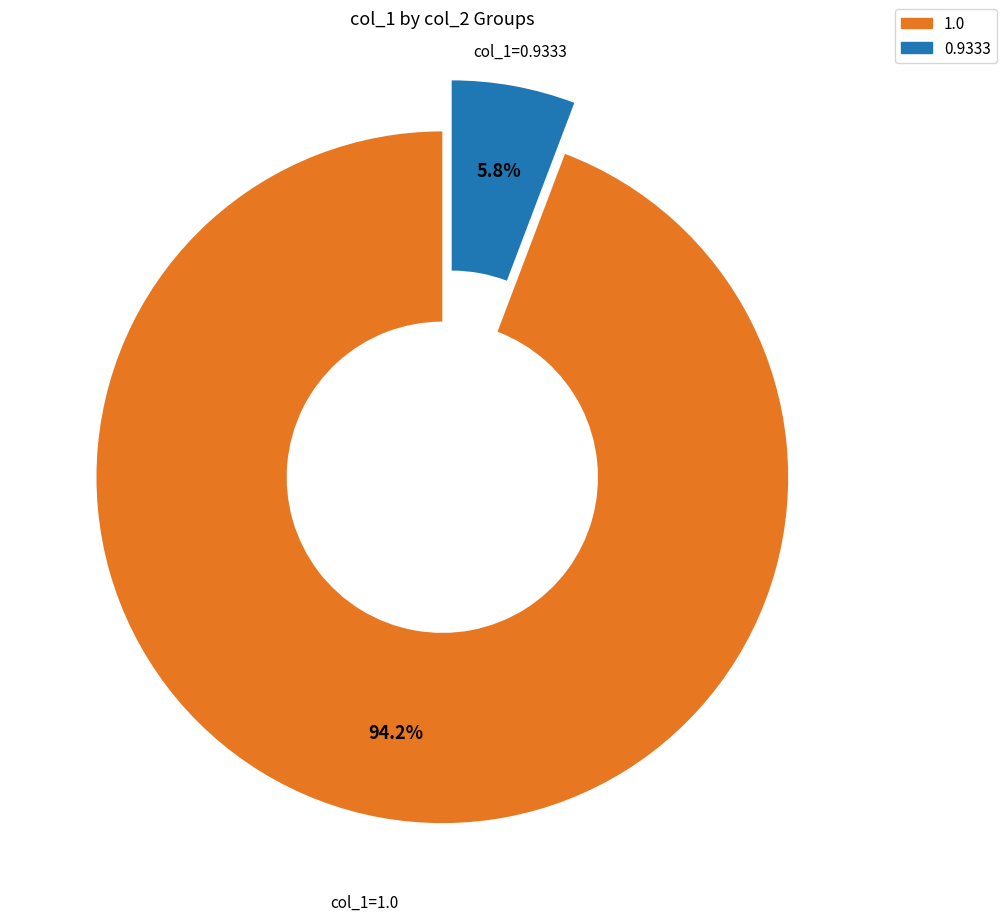

Is there a majority slice in this chart?

Yes